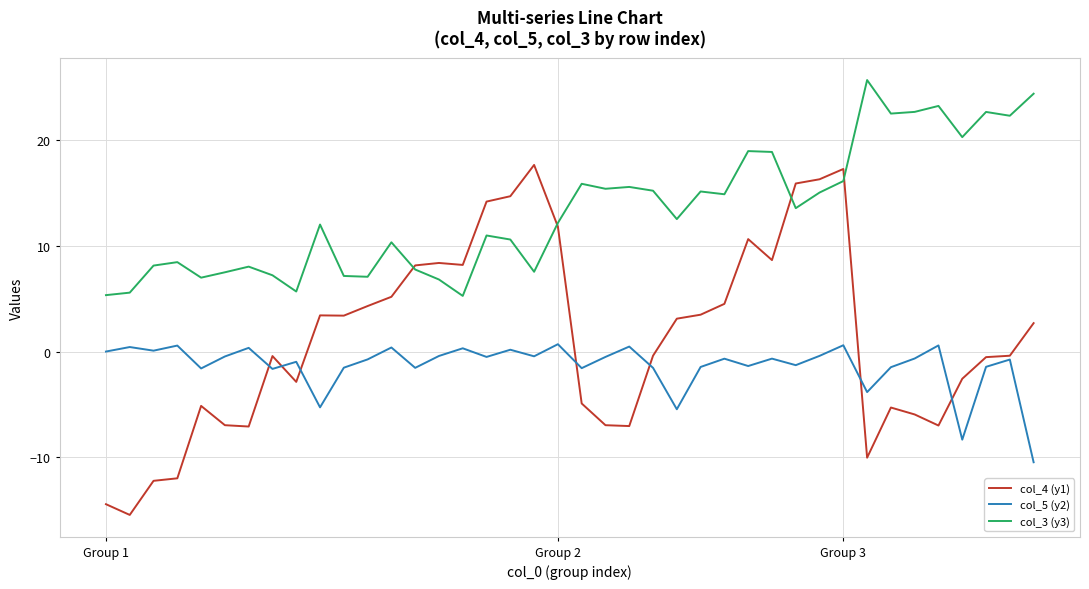

List the series in order of their peak value, lowest first.

col_5 (y2), col_4 (y1), col_3 (y3)